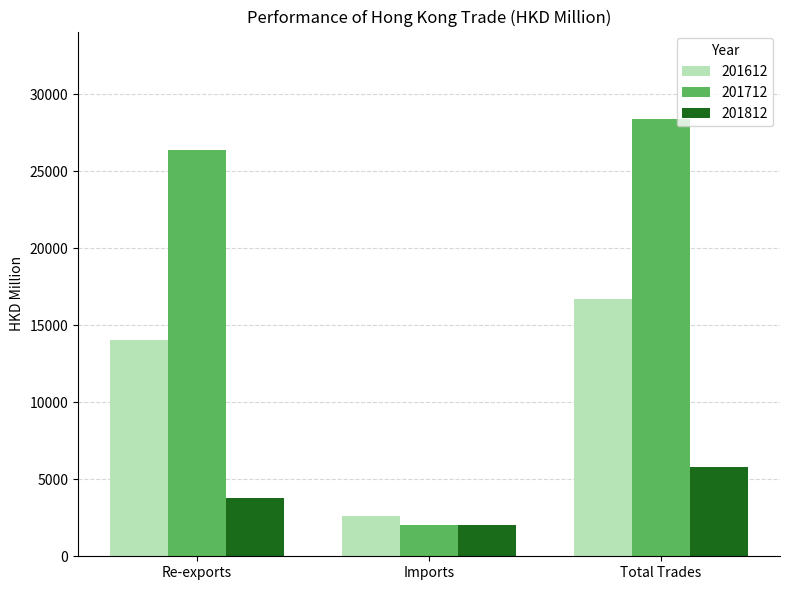

Reading left to right, extract all data points from this chart.

201612: 14066.5	2629.1	16695.7
201712: 26348.8	2030.9	28379.8
201812: 3758.6	2012.0	5770.6